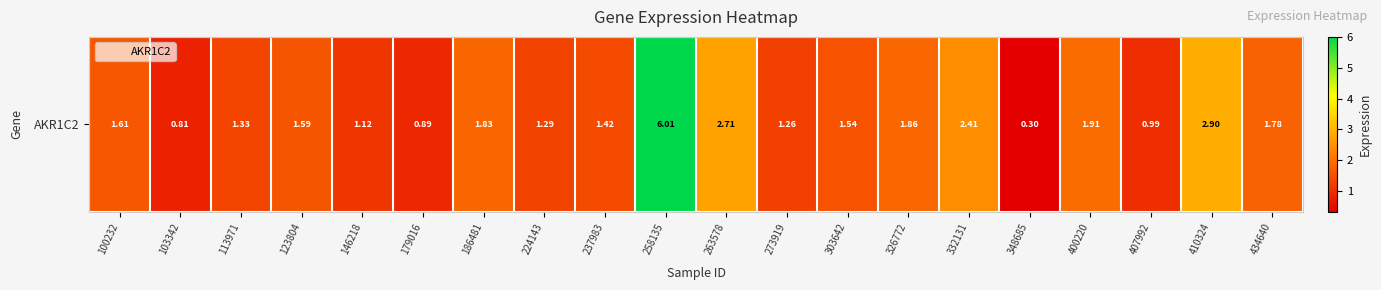

What is the difference between the maximum and second lowest values?

5.2